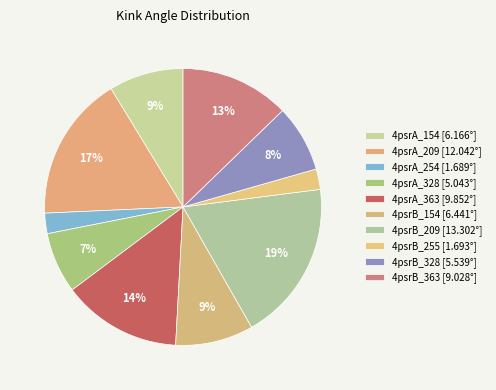

True or false: 4psrA_328 accounts for 7% of the total.

True